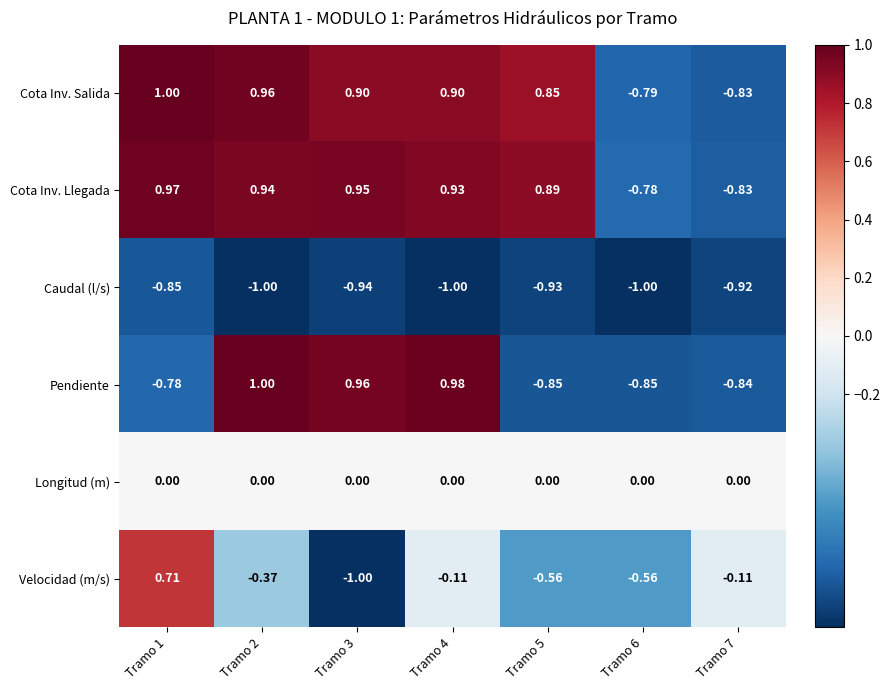

Which series has the largest total across all categories?

Cota Inv. Llegada